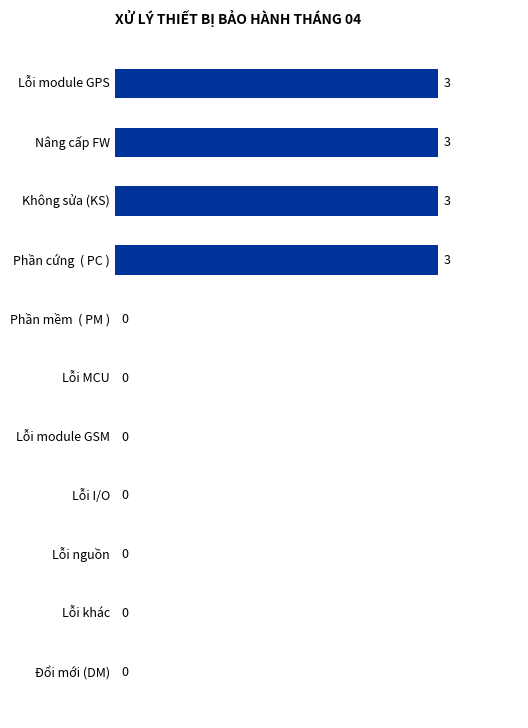

Which has a higher value, Không sửa (KS) or Lỗi module GSM?

Không sửa (KS)